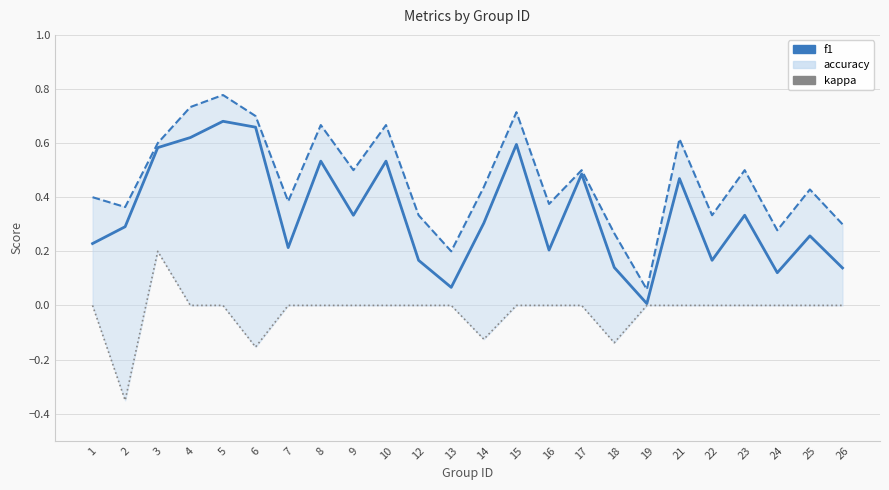

How many interior local valleys does the accuracy_line series have?

8